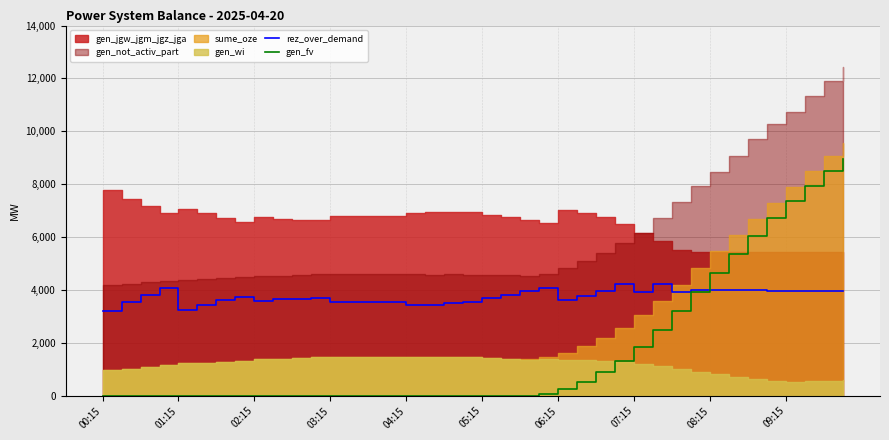

The value of rez_over_demand at 00:15 is 797. True or false?

False